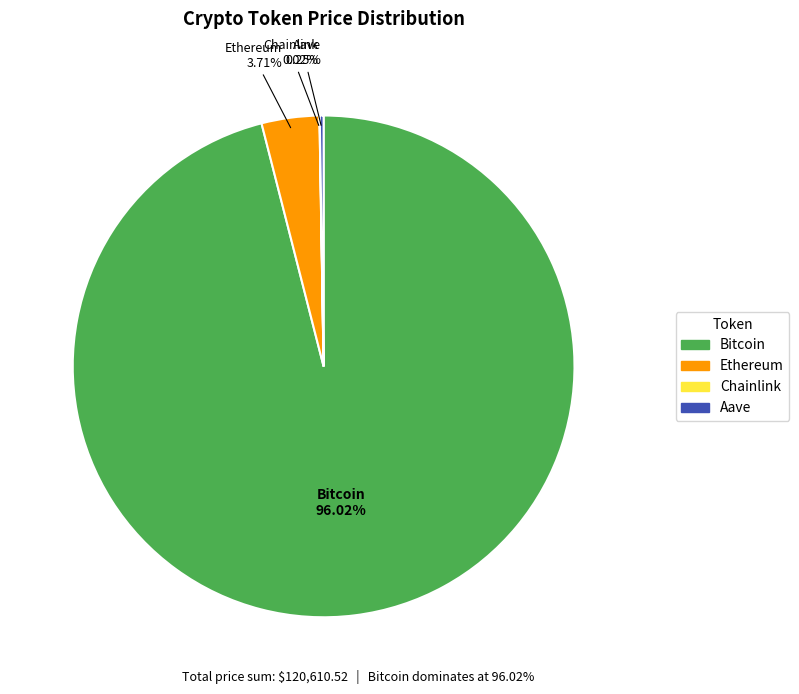

Is there any slice that represents more than half of the pie?

Yes